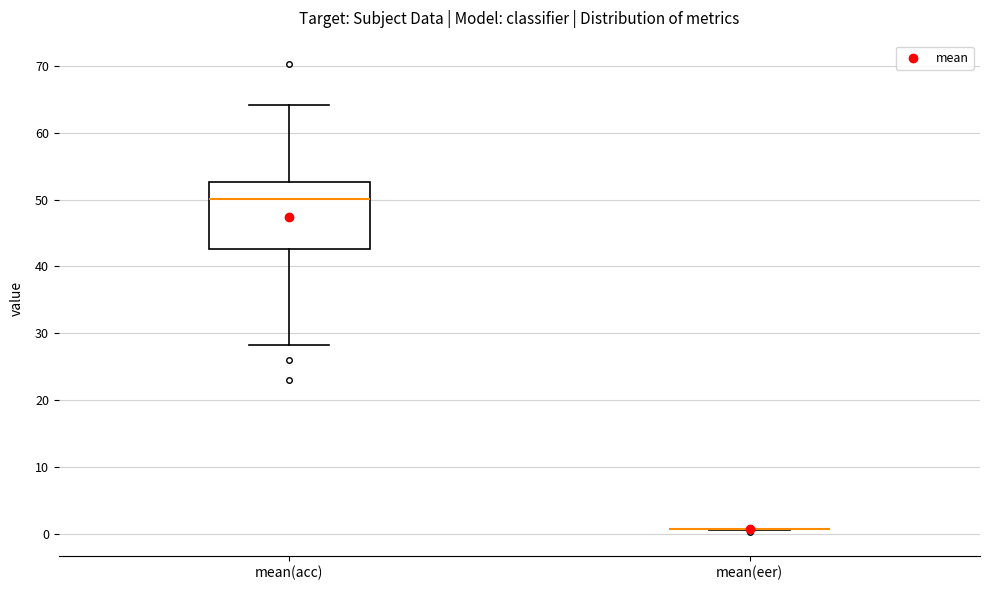

Reading left to right, transcribe this box plot: for each box, give where its median line is, the range the box spans, and where its two whiskers end, as read against the y-axis. The values are not printed on the chart, so give them approximately, as read against the axis.

mean(acc): median 50, box 43 to 53, whiskers 28 to 64
mean(eer): box collapsed to a line at 1, whiskers 1 to 1